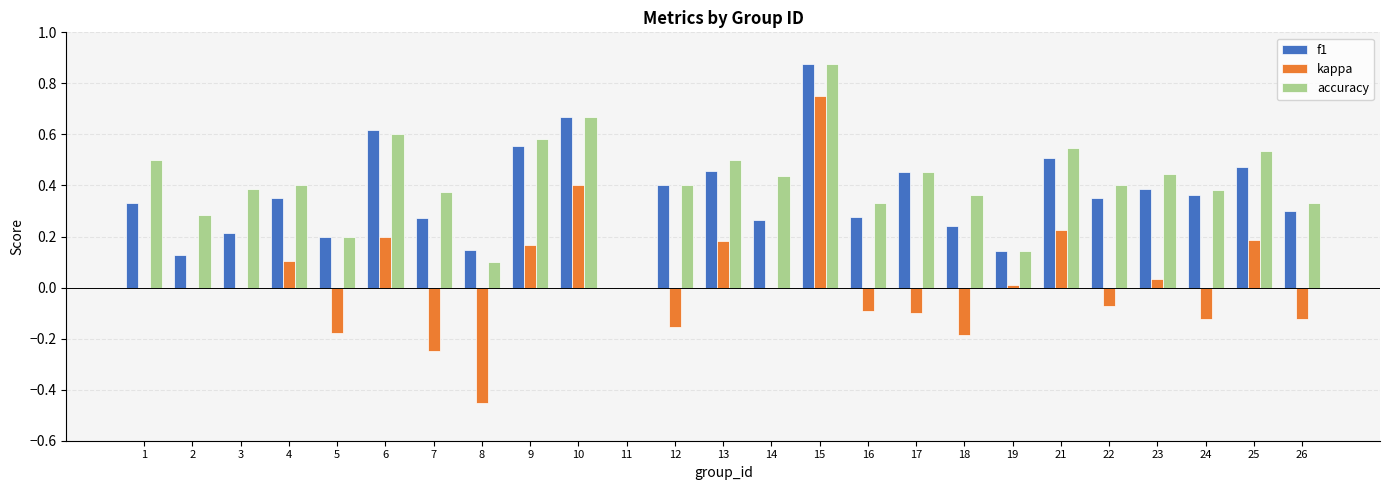

How many positive values does the accuracy series have?

24